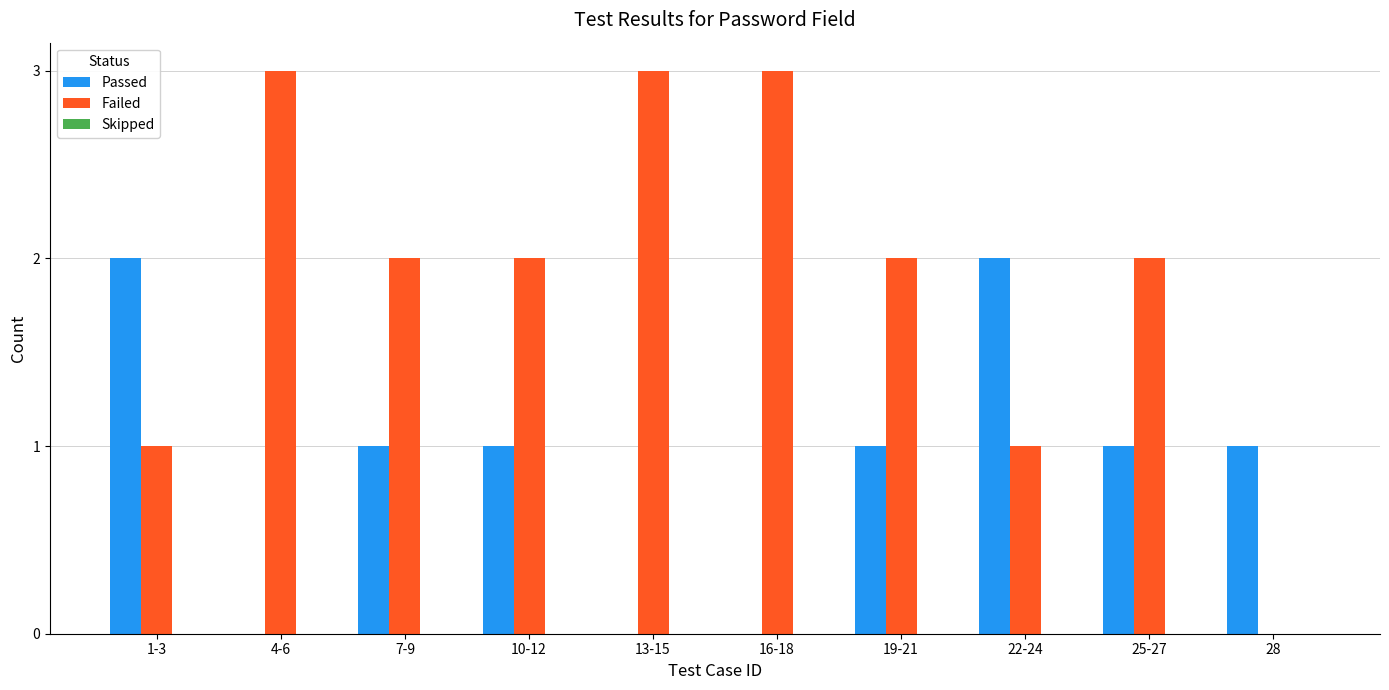

The value of Failed at 25-27 is 3. True or false?

False